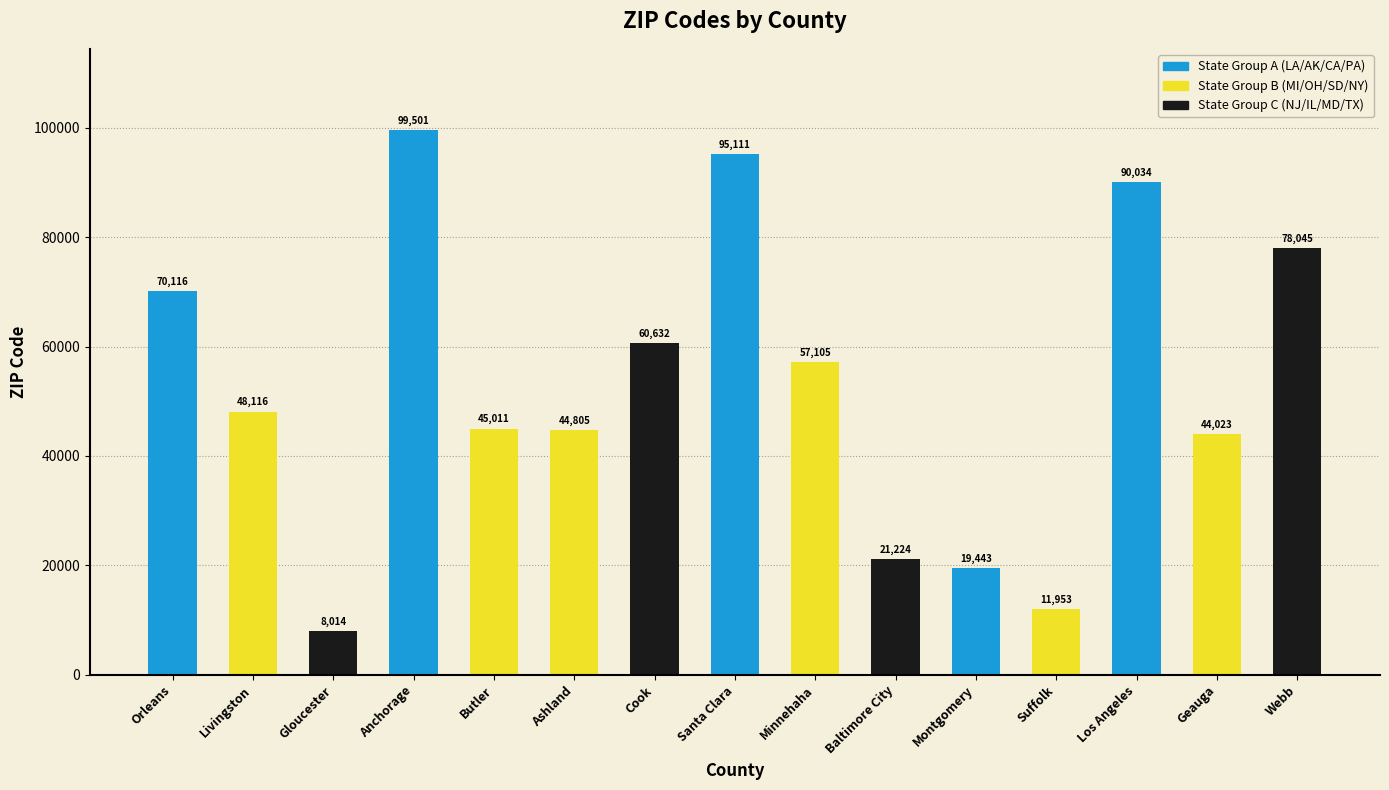

List the labels in order of value, largest first.

Anchorage, Santa Clara, Los Angeles, Webb, Orleans, Cook, Minnehaha, Livingston, Butler, Ashland, Geauga, Baltimore City, Montgomery, Suffolk, Gloucester